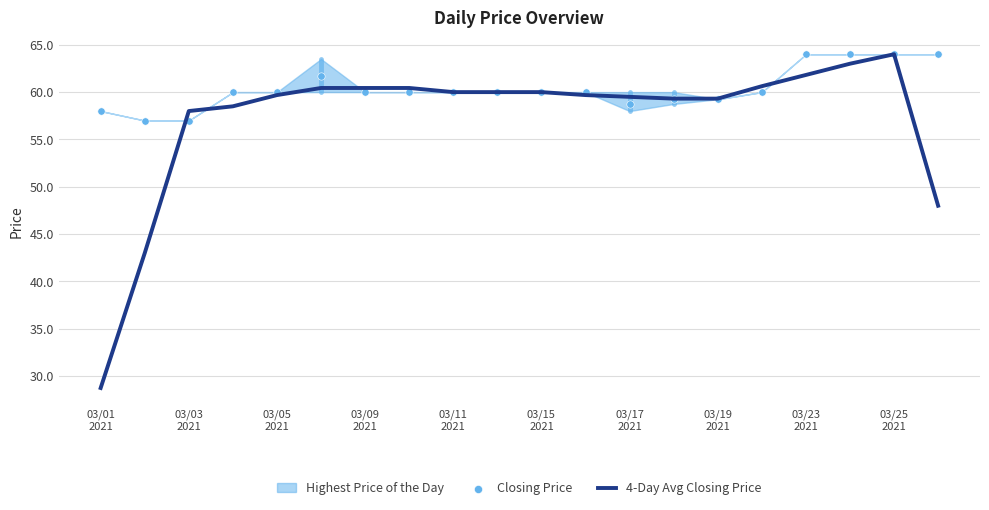

What is the lowest value of the 4-Day Avg Closing Price series?

28.8